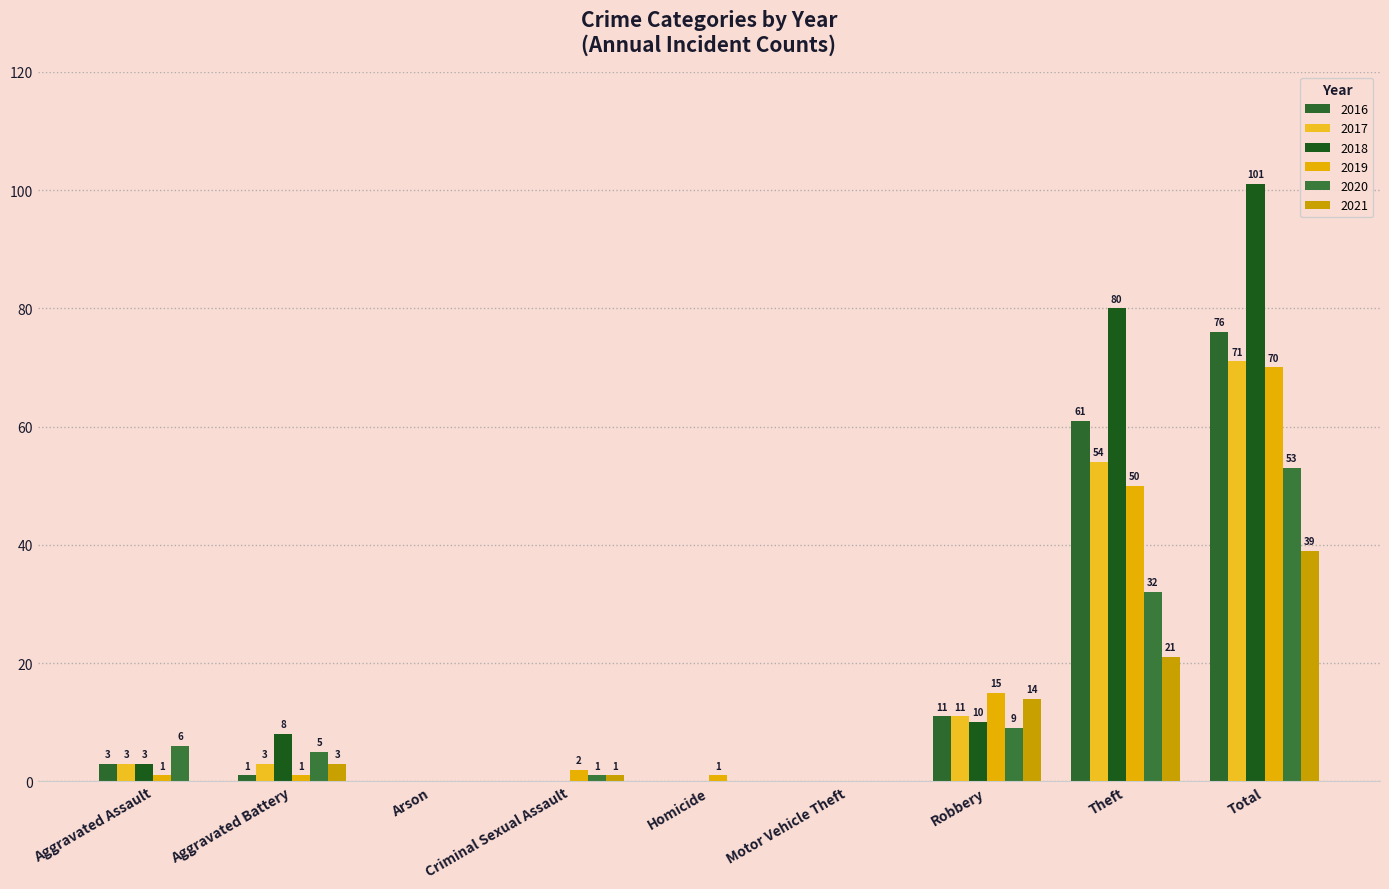

How many groups of bars are there?

9